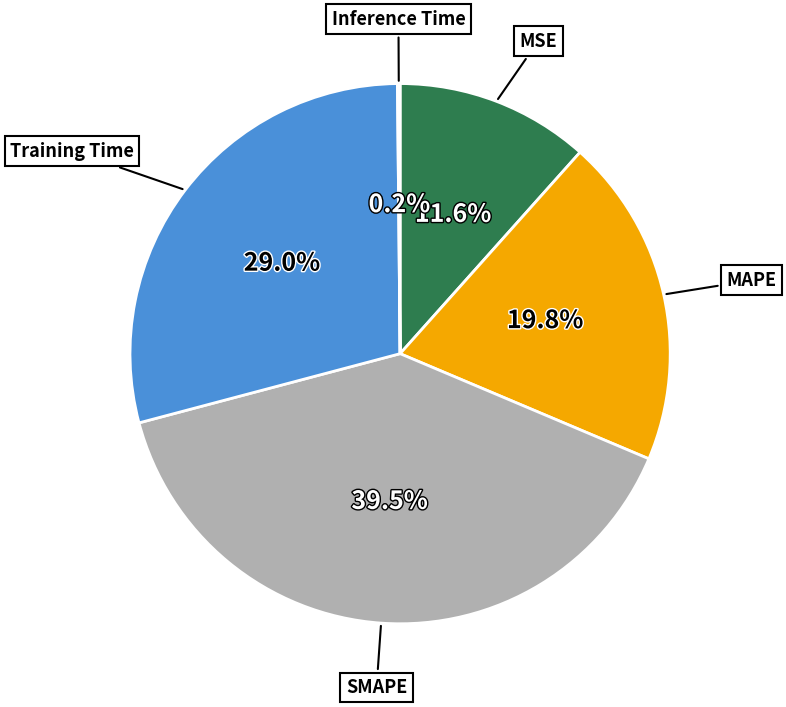

Is there any slice that represents more than half of the pie?

No